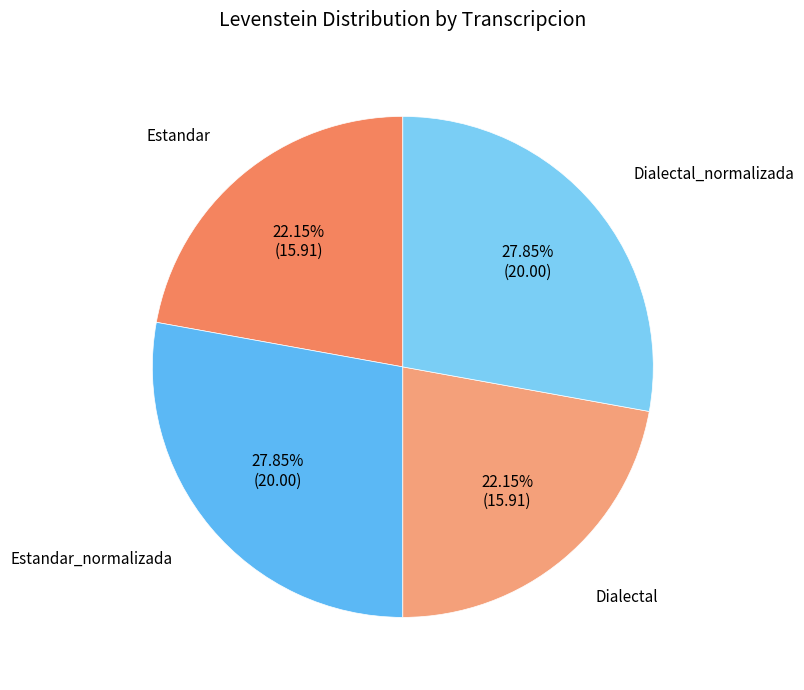

Do Dialectal_normalizada and Estandar_normalizada together represent more than half of the pie?

Yes